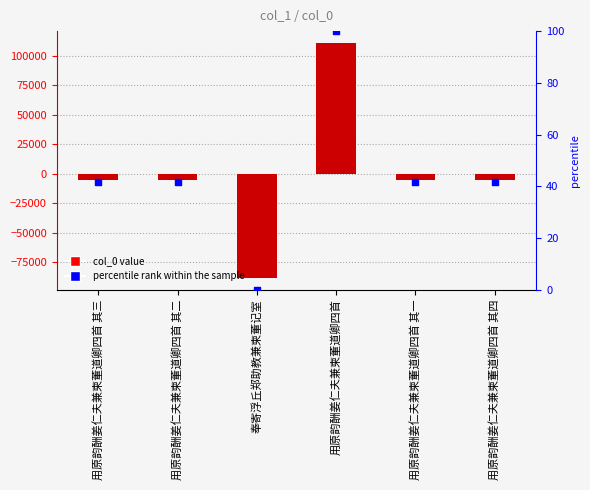

Which series has the largest total across all categories?

percentile rank within the sample